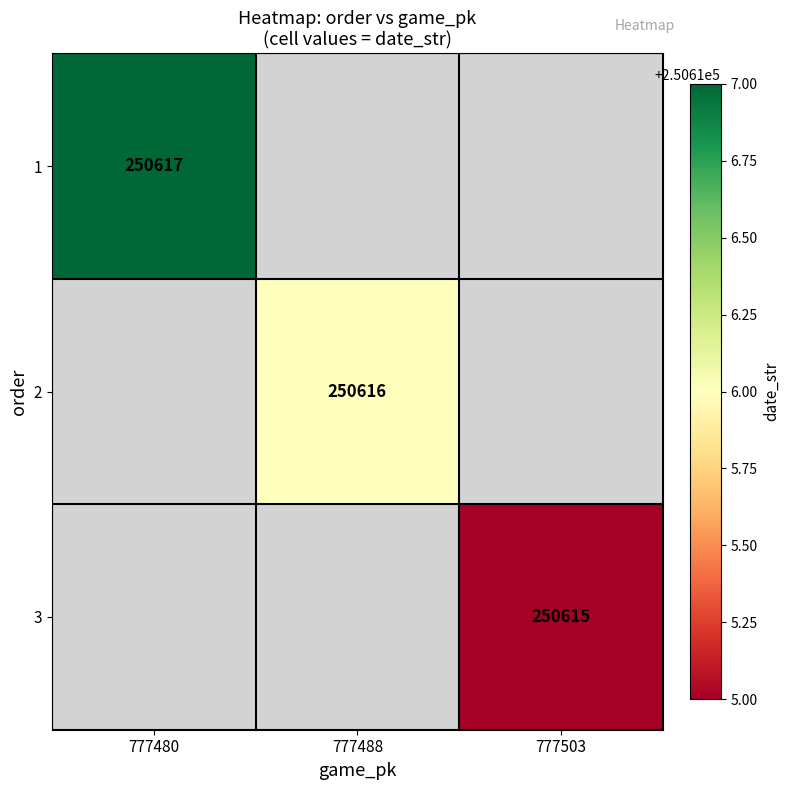

What is the smallest value displayed?

250615.0